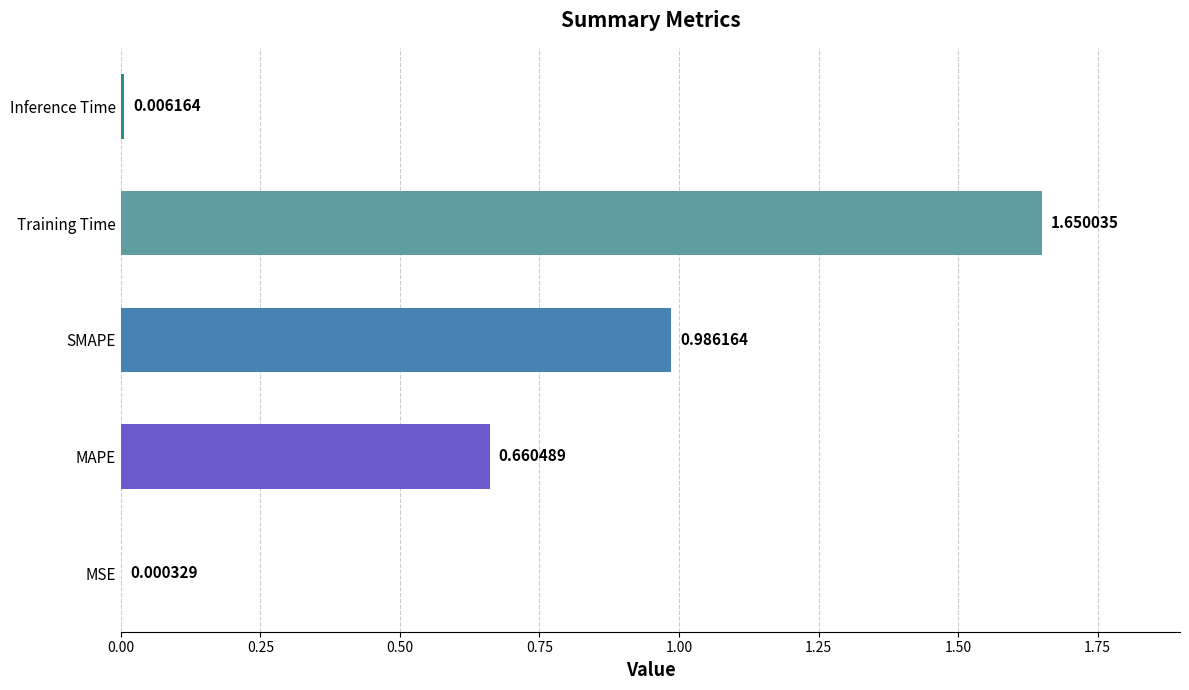

Which label corresponds to the largest value in the chart?

Training Time